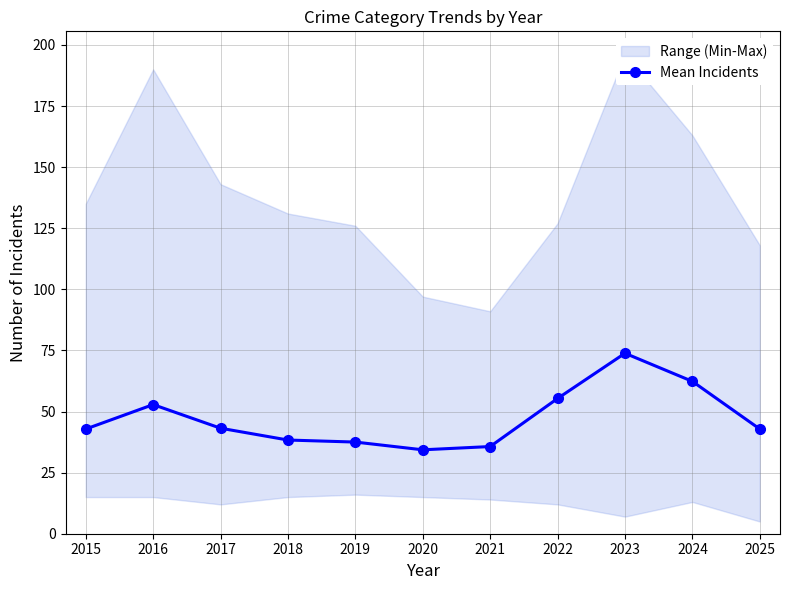

What is the ratio of the value at 2021 to the value at 2018?

0.9